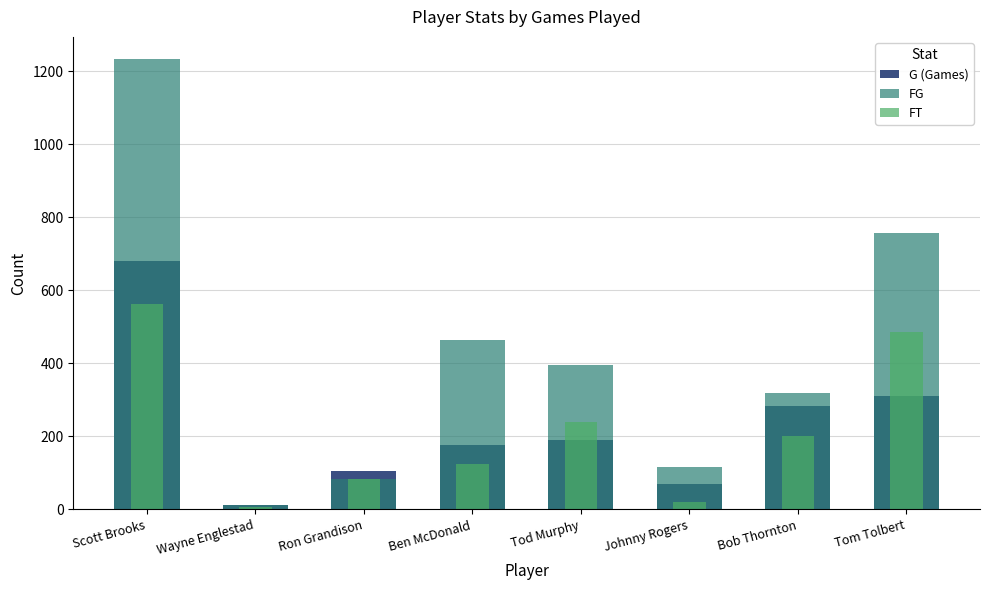

What is the sum of all FT values?

1724